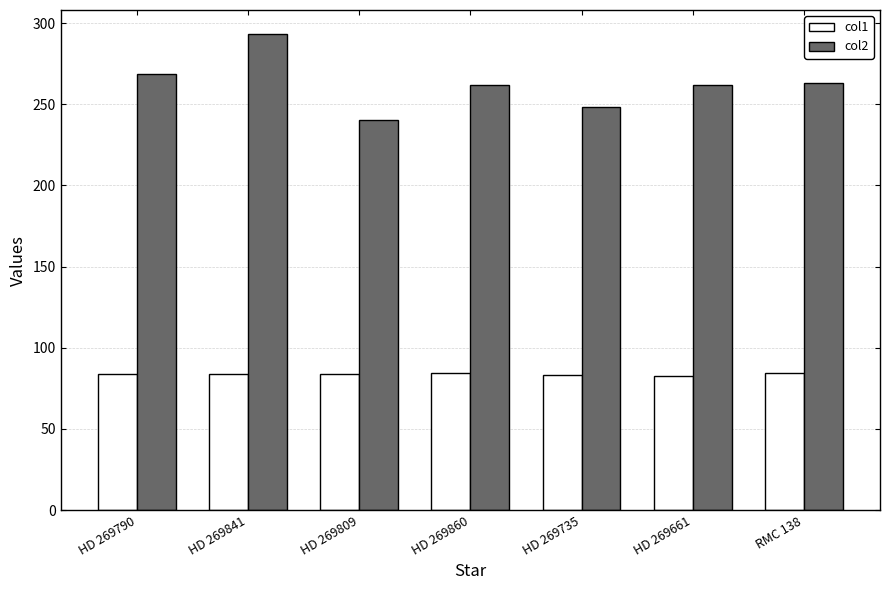

Rank the series by their maximum value, from highest to lowest.

col2, col1